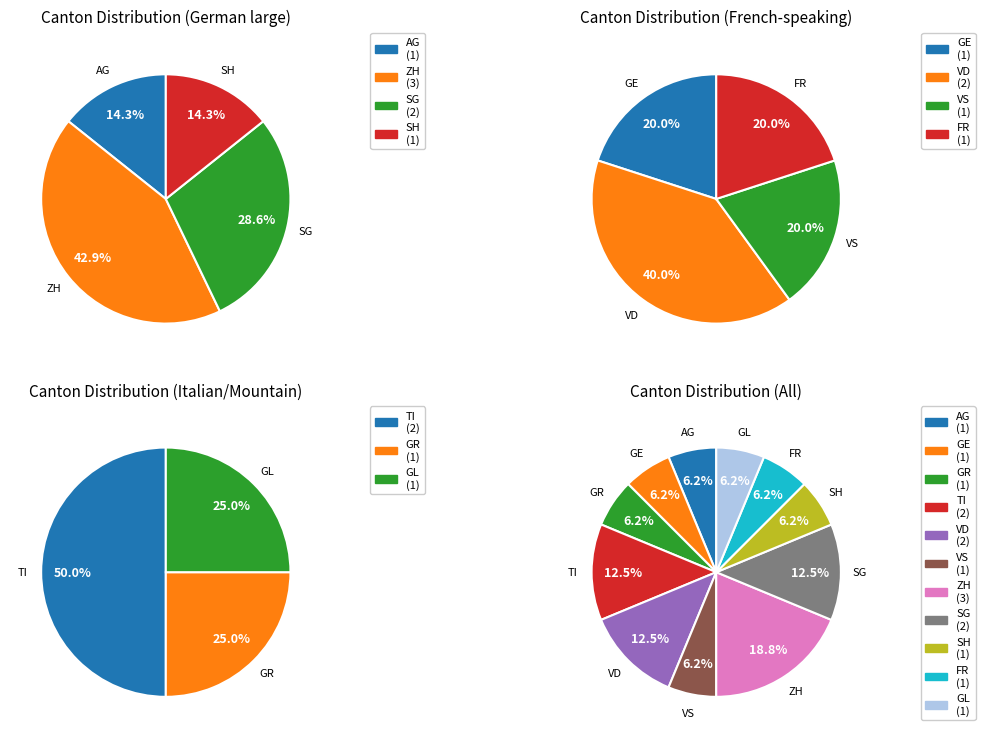

Is 33 the majority of the pie?

No